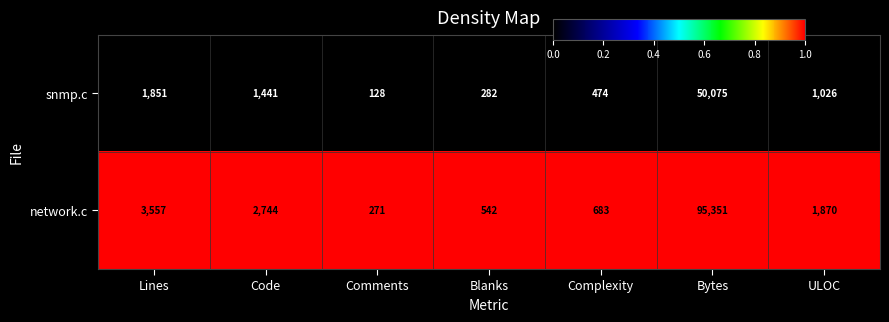

At Complexity, list the series in order from smallest to largest.

snmp.c, network.c